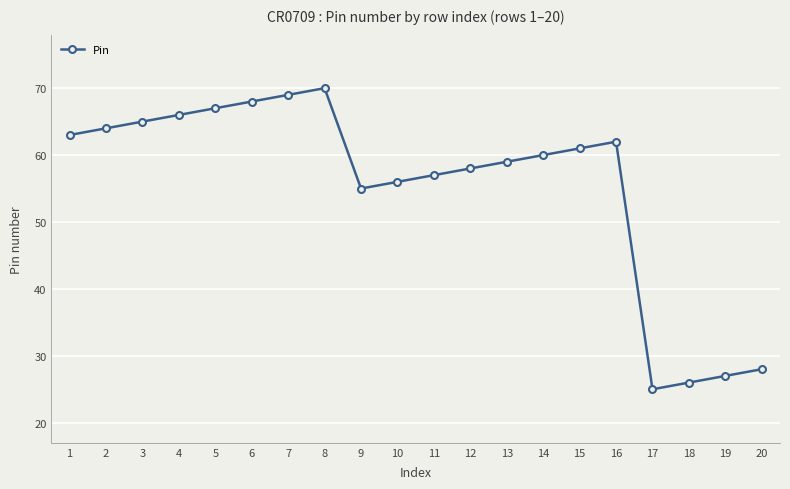

At which category does the data reach its first local peak?

8